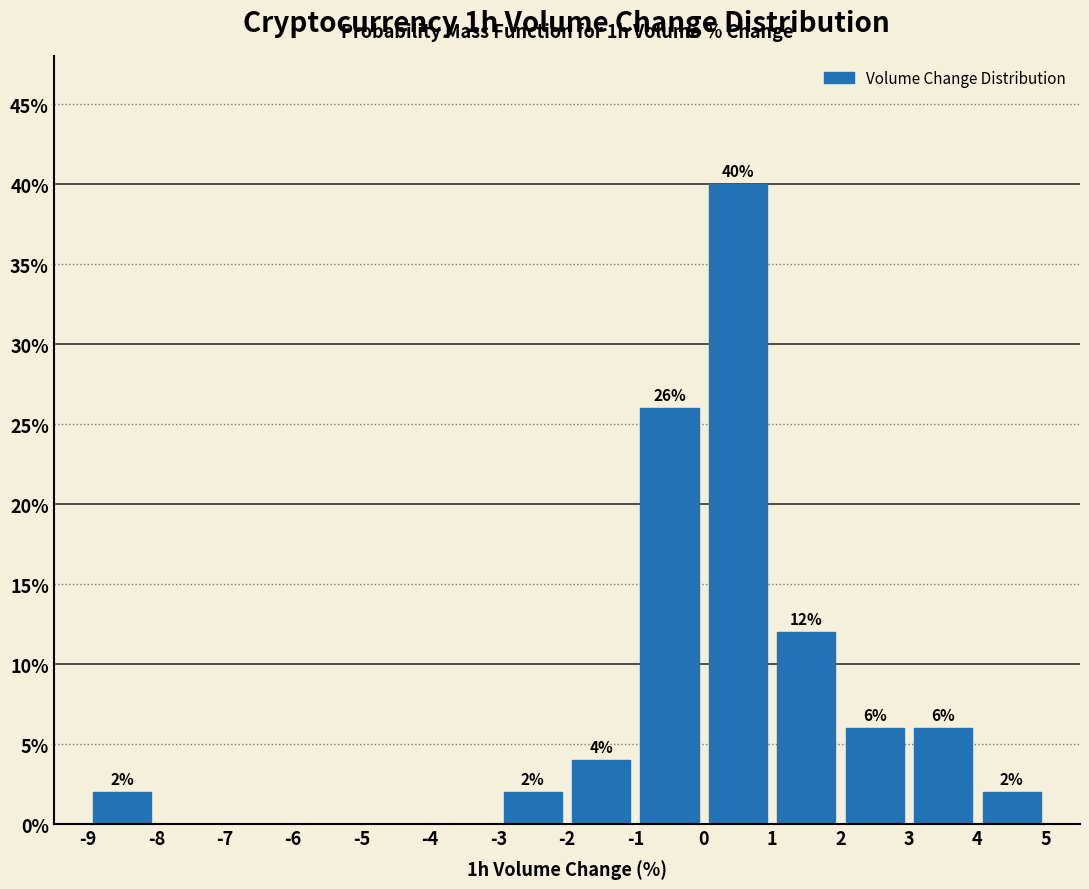

Which range on the x-axis has the tallest bar?

0 to 1